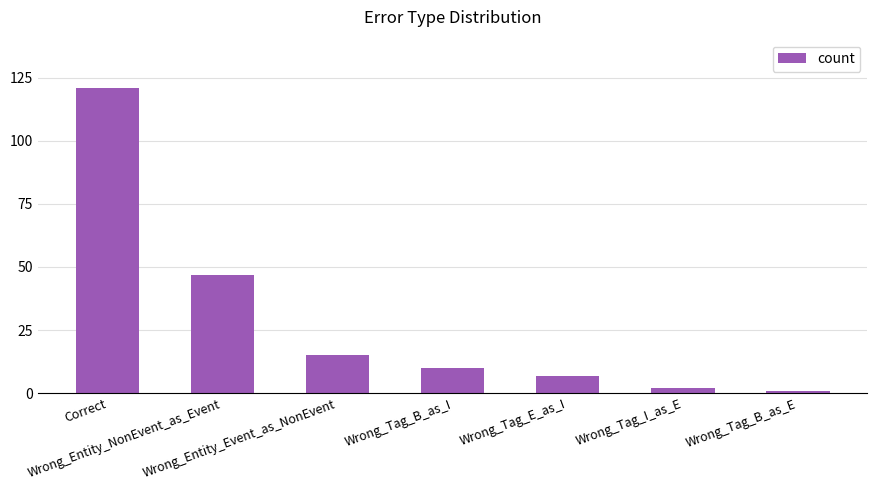

Which label corresponds to the largest value in the chart?

Correct